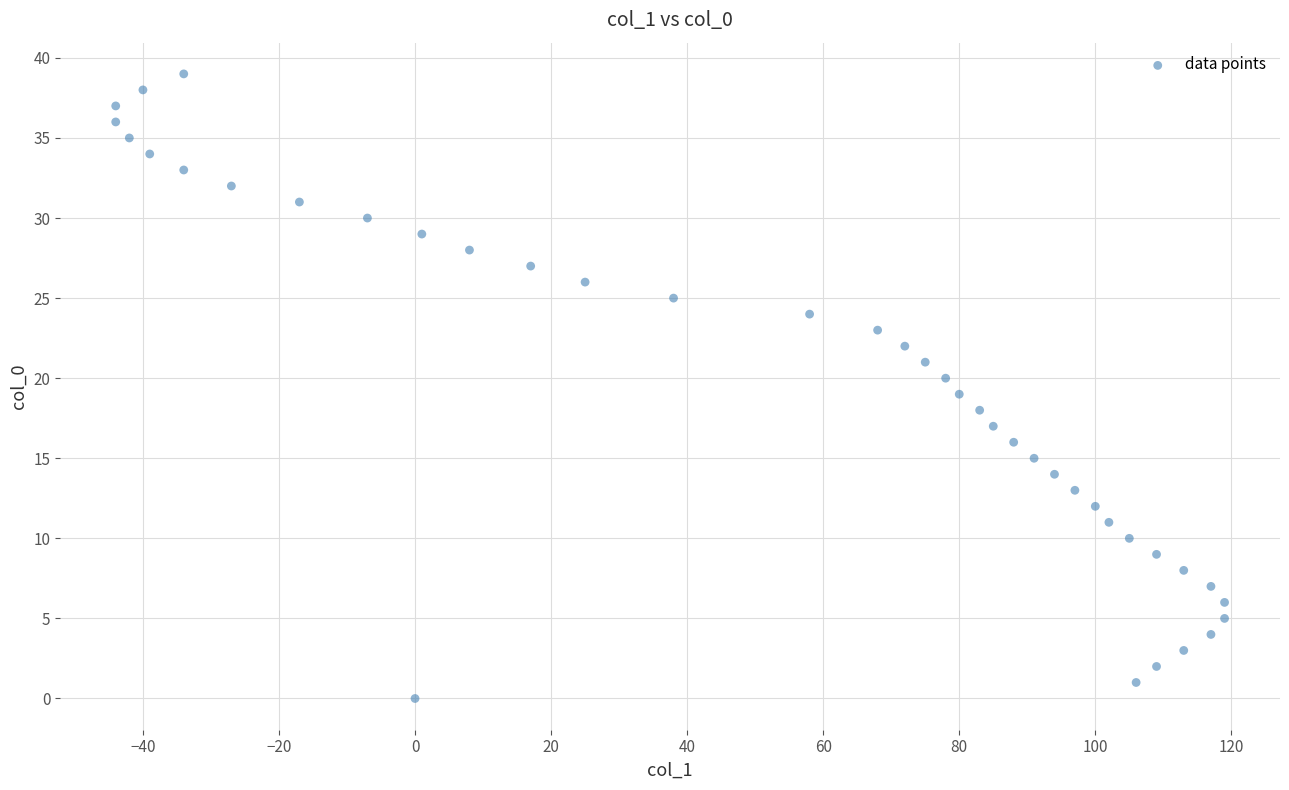

What is the range of Y values (max minus min)?

39